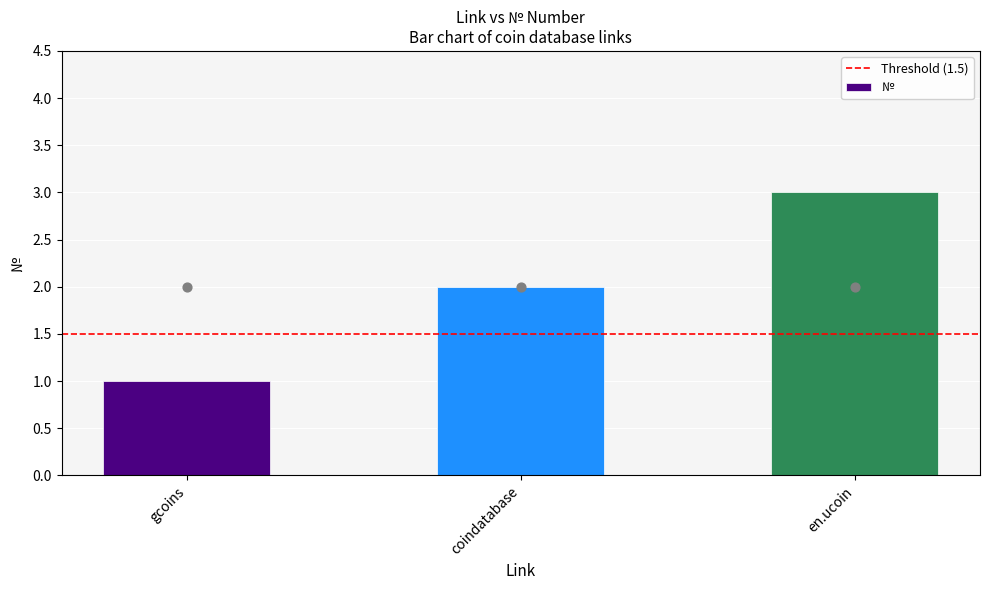

What is the change in value from gcoins to en.ucoin?

+2